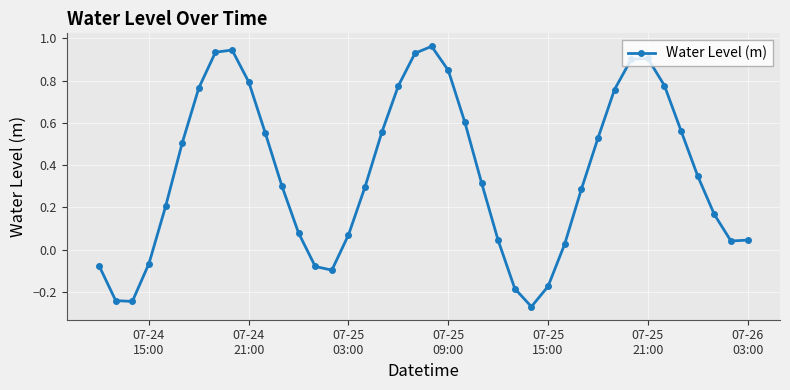

How many interior local peaks (higher than both neighbors) does the data have?

3